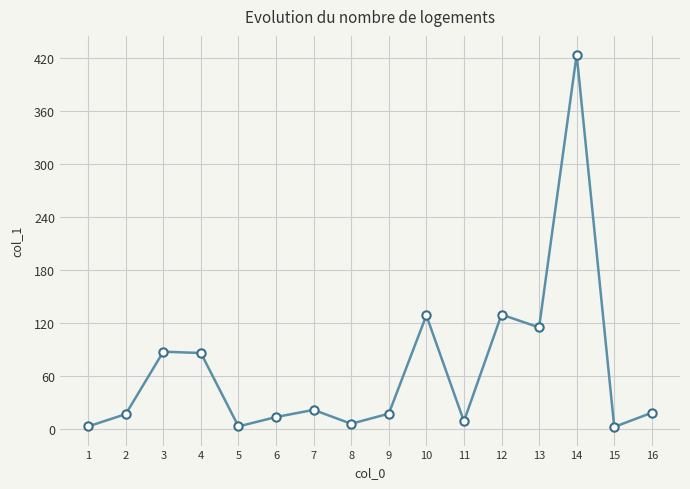

Which label corresponds to the largest value in the chart?

14